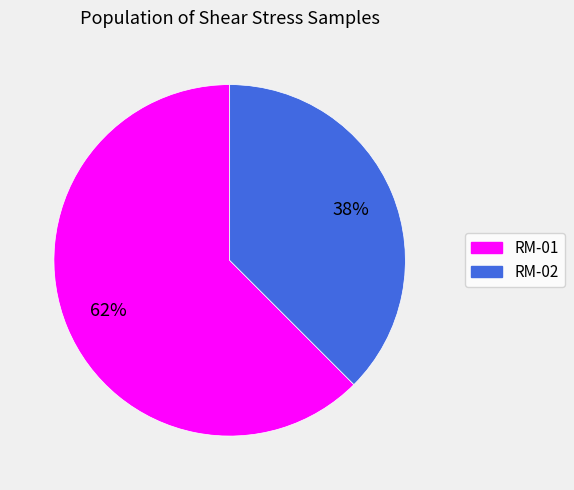

Is the sum of RM-01 and RM-02 greater than half?

Yes